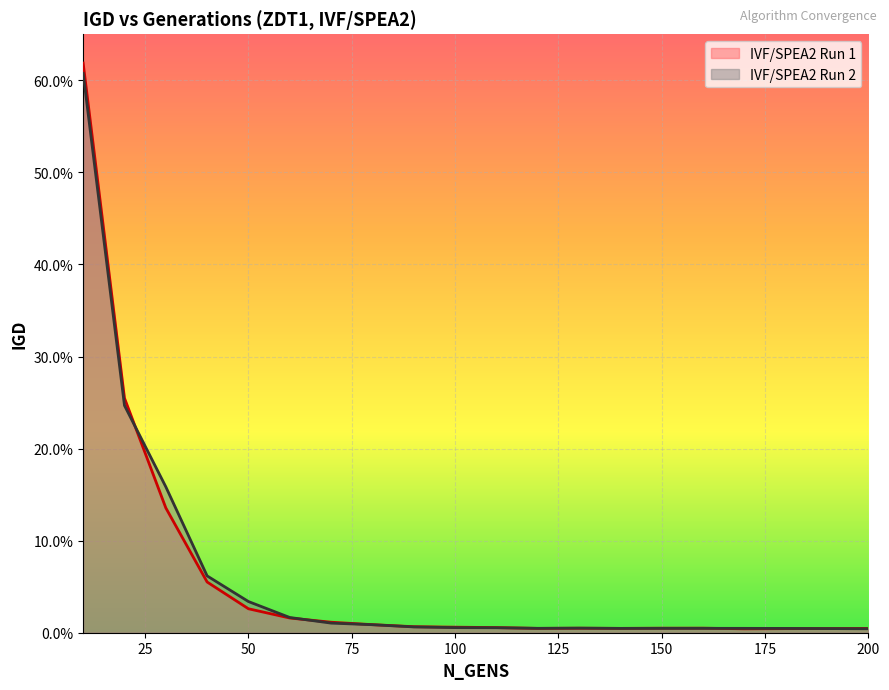

How many interior local valleys does the IVF/SPEA2 Run 1 series have?

3